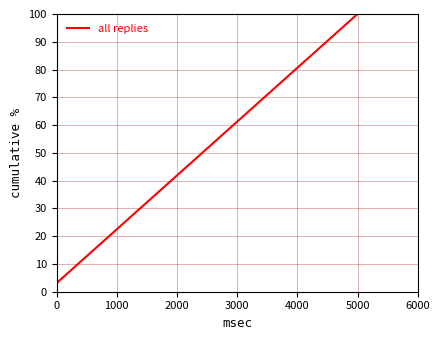

What is the smallest value displayed?

3.1